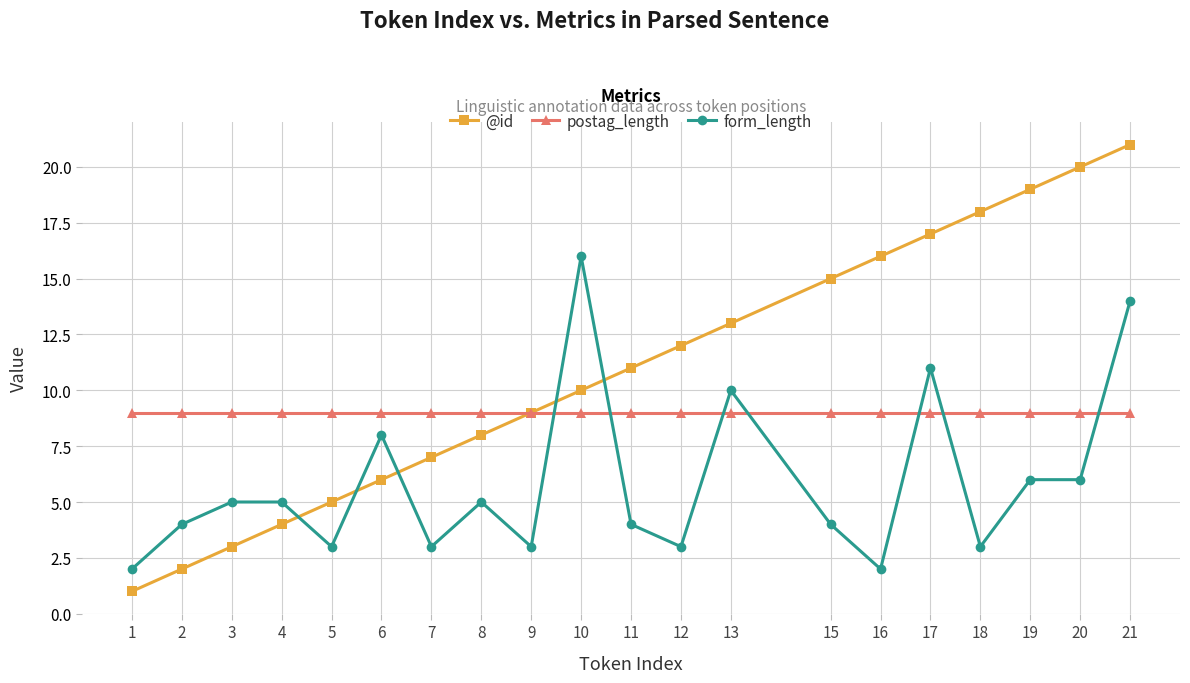

Which series has the largest range (max minus min)?

@id